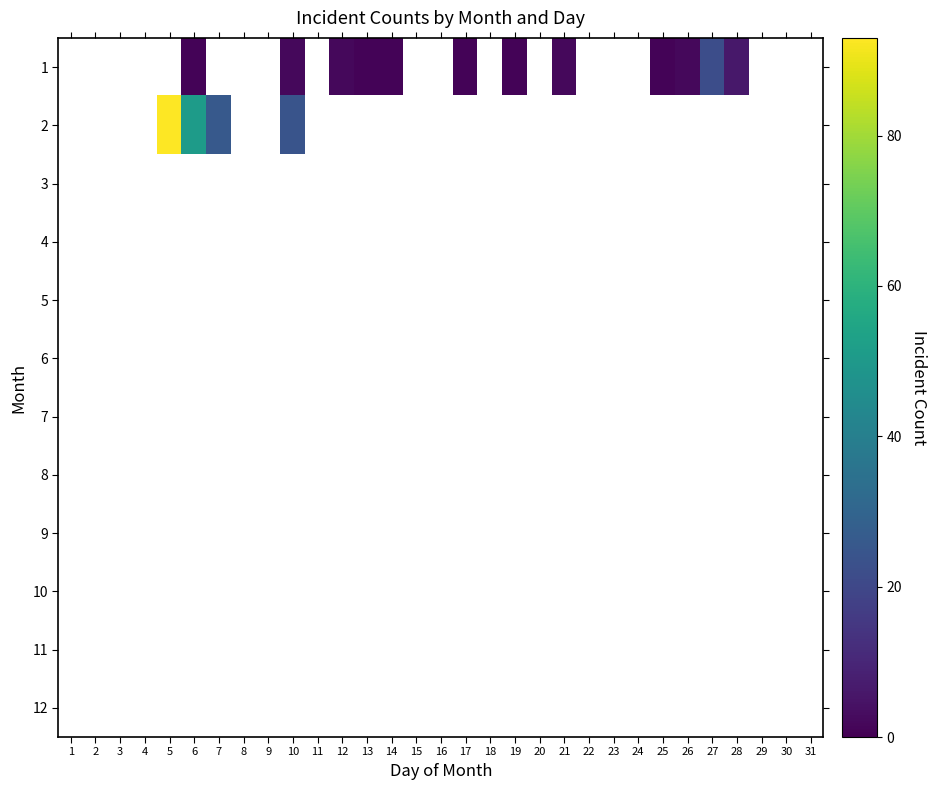

Which series changed the most between 15 and 26?

1